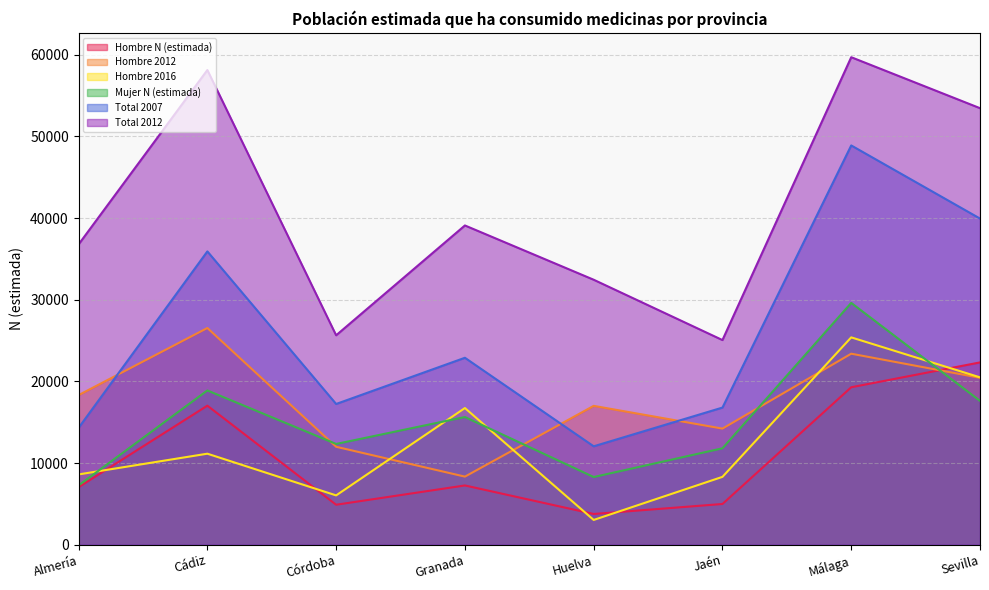

Reading right to left, extract all data points from this chart.

Hombre N (estimada): Sevilla=22328	Málaga=19284	Jaén=4988	Huelva=3764	Granada=7258	Córdoba=4896	Cádiz=17030	Almería=7047
Hombre 2012: Sevilla=20443	Málaga=23394	Jaén=14220	Huelva=17006	Granada=8340	Córdoba=11994	Cádiz=26541	Almería=18325
Hombre 2016: Sevilla=20498	Málaga=25394	Jaén=8310	Huelva=3033	Granada=16739	Córdoba=6039	Cádiz=11148	Almería=8609
Mujer N (estimada): Sevilla=17617	Málaga=29617	Jaén=11809	Huelva=8289	Granada=15638	Córdoba=12341	Cádiz=18893	Almería=7268
Total 2007: Sevilla=39945	Málaga=48901	Jaén=16797	Huelva=12053	Granada=22896	Córdoba=17237	Cádiz=35923	Almería=14315
Total 2012: Sevilla=53465	Málaga=59707	Jaén=25065	Huelva=32453	Granada=39101	Córdoba=25649	Cádiz=58137	Almería=36783